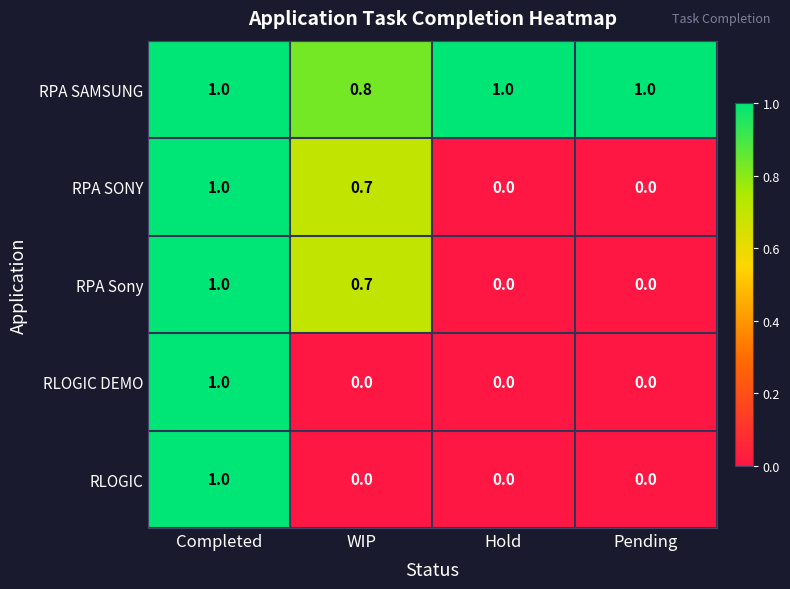

Reading right to left, what are all the values shown in this chart?

RPA SAMSUNG: 1.0	1.0	0.8	1.0
RPA SONY: 0.0	0.0	0.7	1.0
RPA Sony: 0.0	0.0	0.7	1.0
RLOGIC DEMO: 0.0	0.0	0.0	1.0
RLOGIC: 0.0	0.0	0.0	1.0